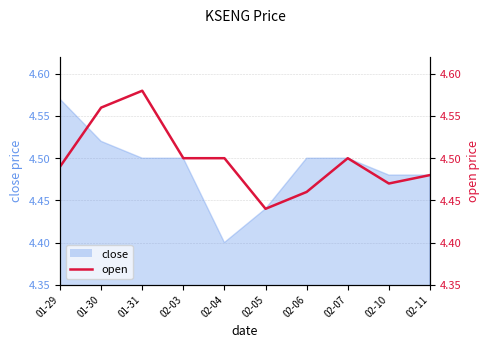

Reading left to right, what are all the values shown in this chart?

01-29=4.5	01-30=4.6	01-31=4.6	02-03=4.5	02-04=4.5	02-05=4.4	02-06=4.5	02-07=4.5	02-10=4.5	02-11=4.5